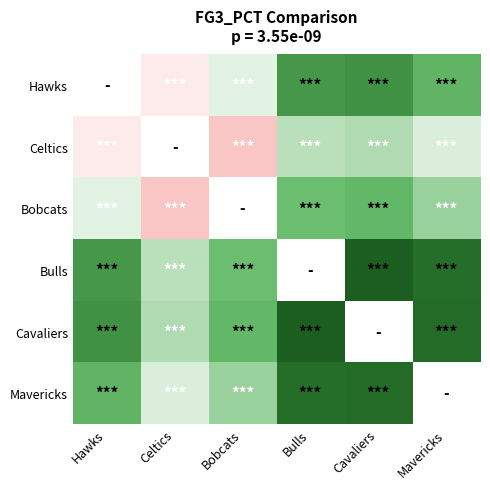

How many values in Hawks are above zero?

5